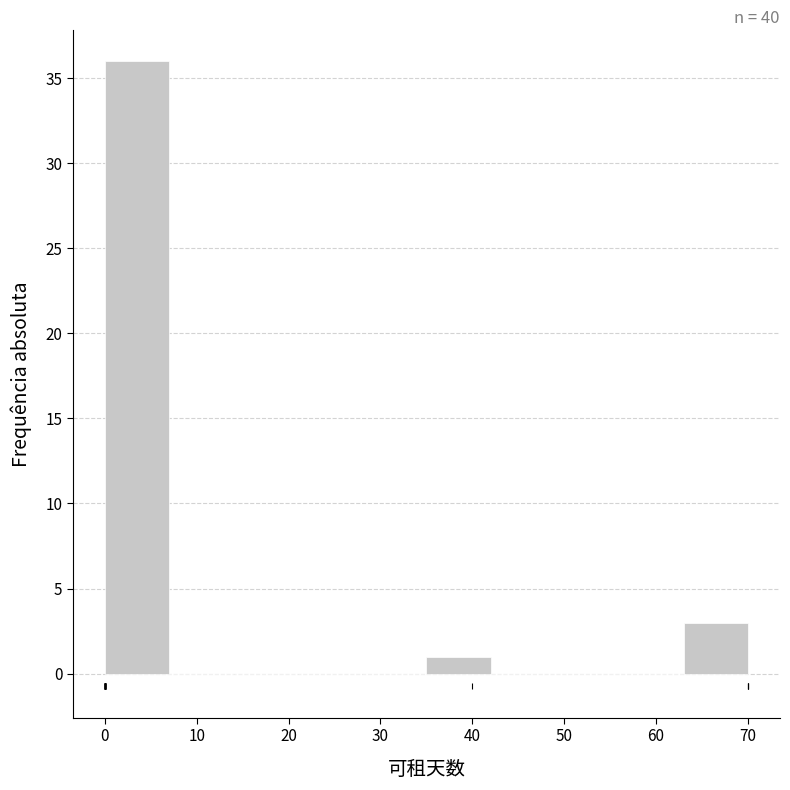

Reading left to right, transcribe this chart: for each bar, give the range it covers on the x-axis and its height. The values are not printed on the chart, so give them approximately, as read against the axis.

0 to 7: 36
7 to 14: 0
14 to 21: 0
21 to 28: 0
28 to 35: 0
35 to 42: 1
42 to 49: 0
49 to 56: 0
56 to 63: 0
63 to 70: 3